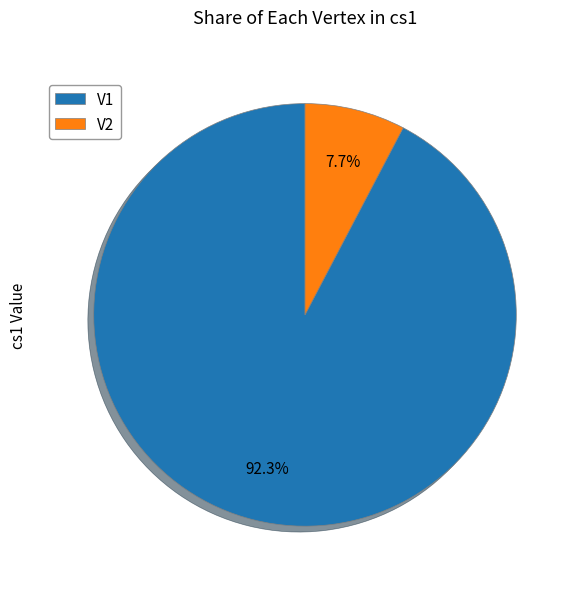

To the nearest percent, what percentage of the pie is V2?

8%